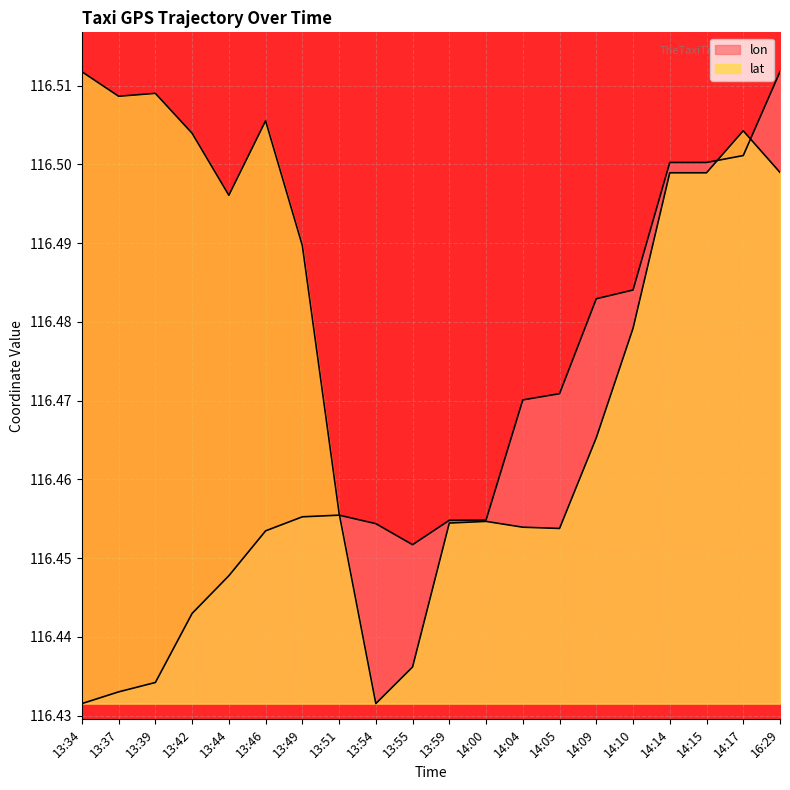

What is the average value of the lon series?

116.5